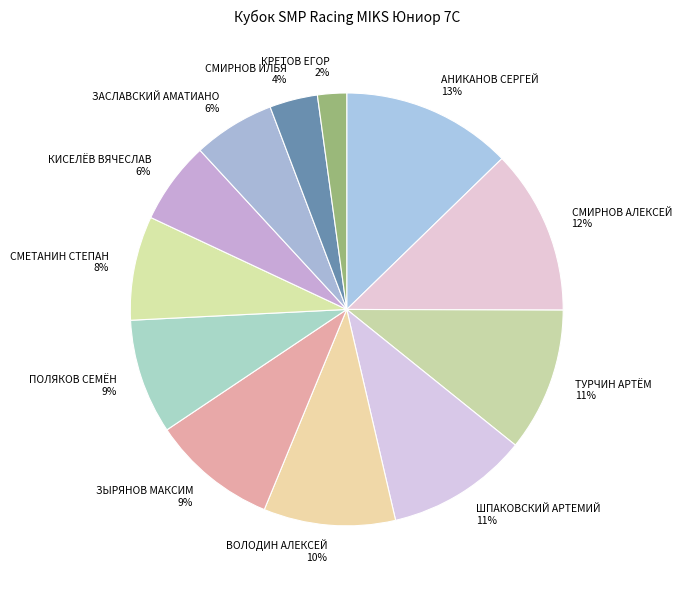

To the nearest percent, what is the combined percentage of ЗЫРЯНОВ МАКСИМ and ВОЛОДИН АЛЕКСЕЙ?

19%